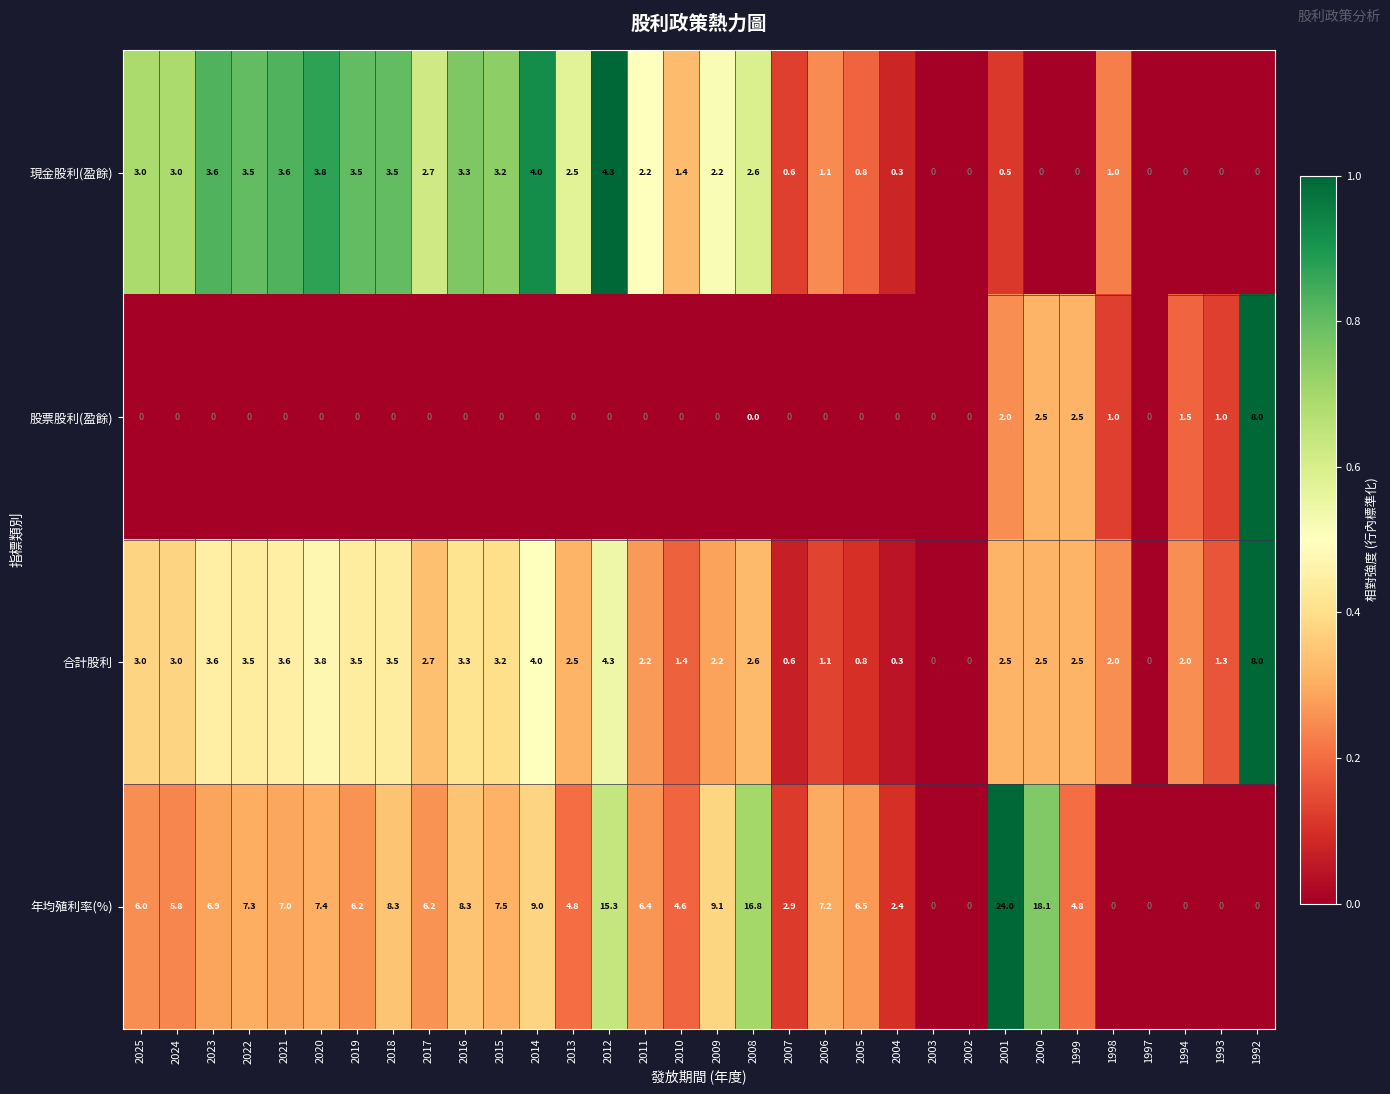

Which series has the largest range (max minus min)?

年均殖利率(%)